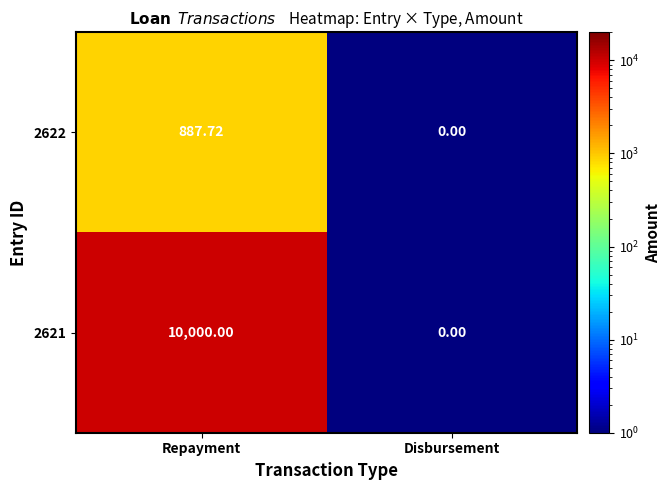

Which label corresponds to the largest value in the chart?

Repayment